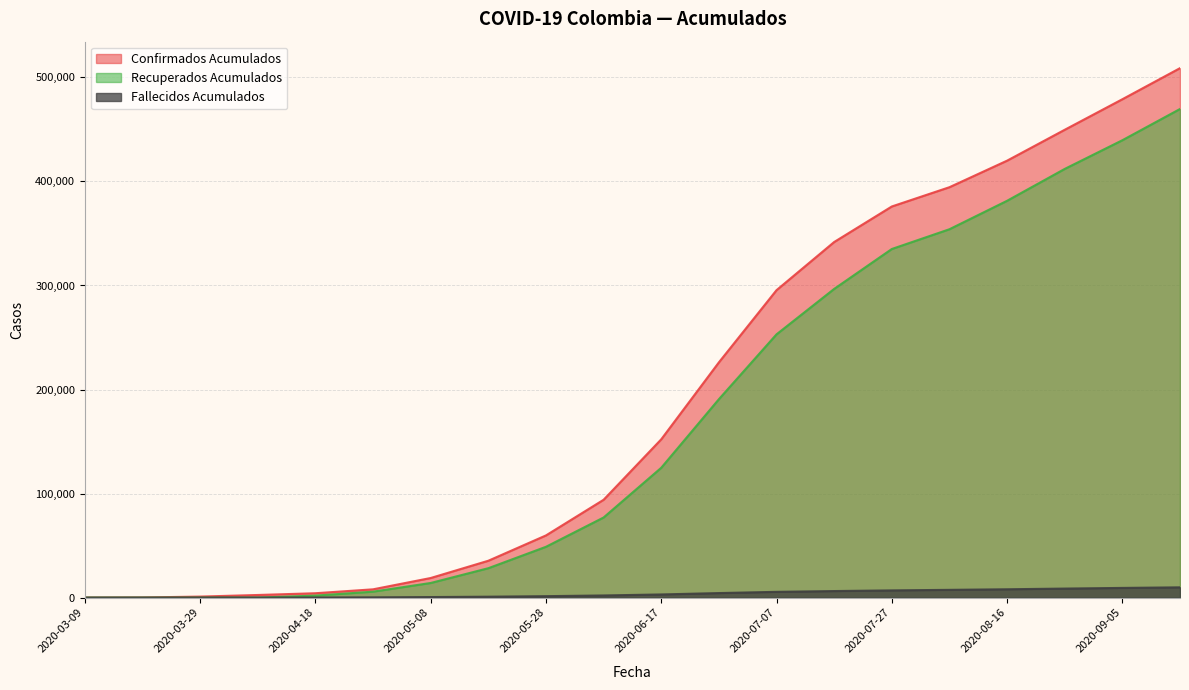

True or false: Confirmados Acumulados has more than 2 interior local peaks.

False